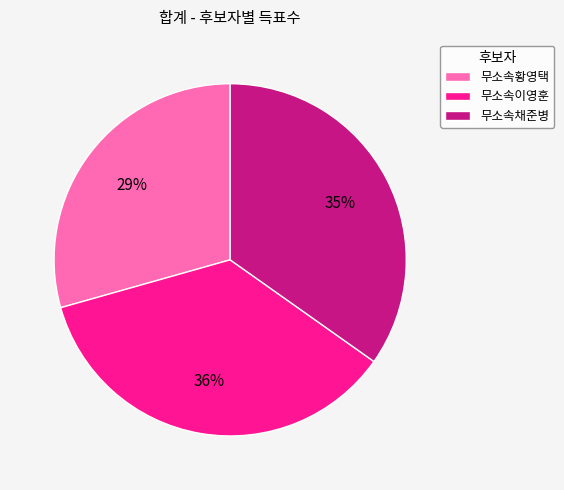

Approximately how many times larger is the value at 무소속이영훈 compared to 무소속채준병?

1.0